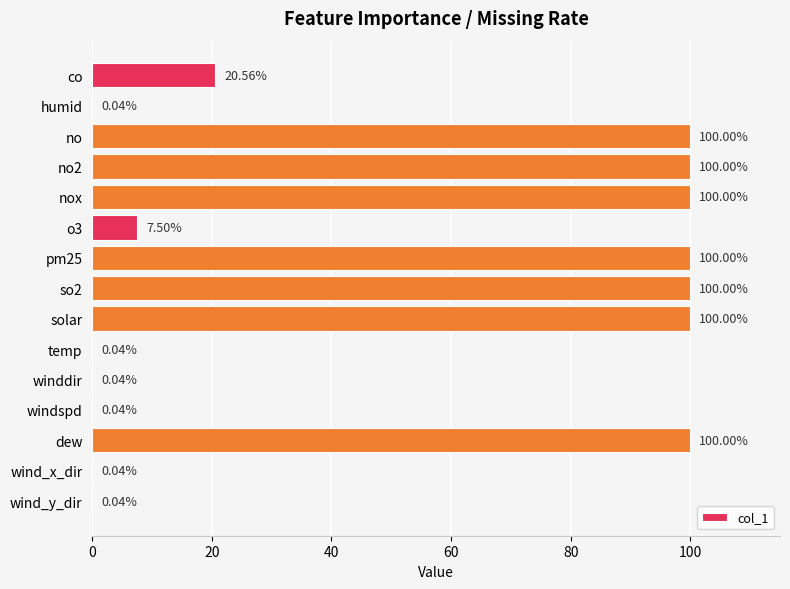

What is the change in value from no2 to temp?

-100.0